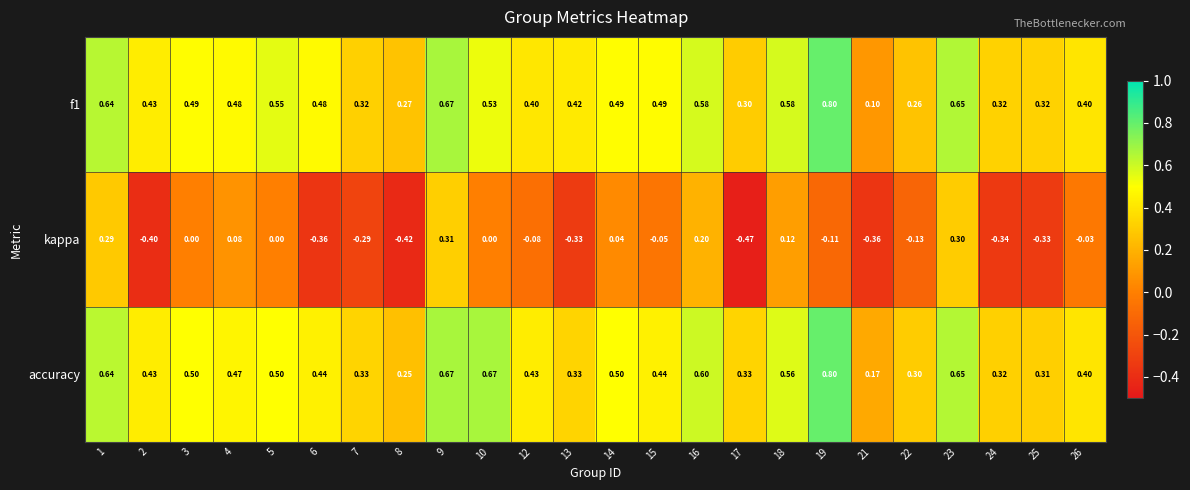

Rank the series at 14 from lowest to highest value.

kappa, f1, accuracy